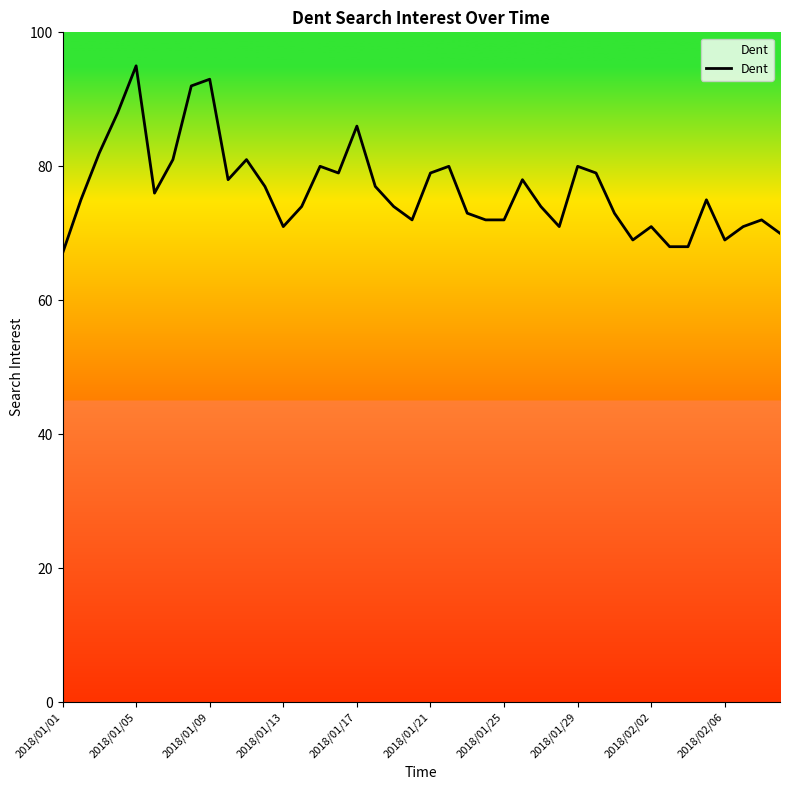

What is the smallest value displayed?

67